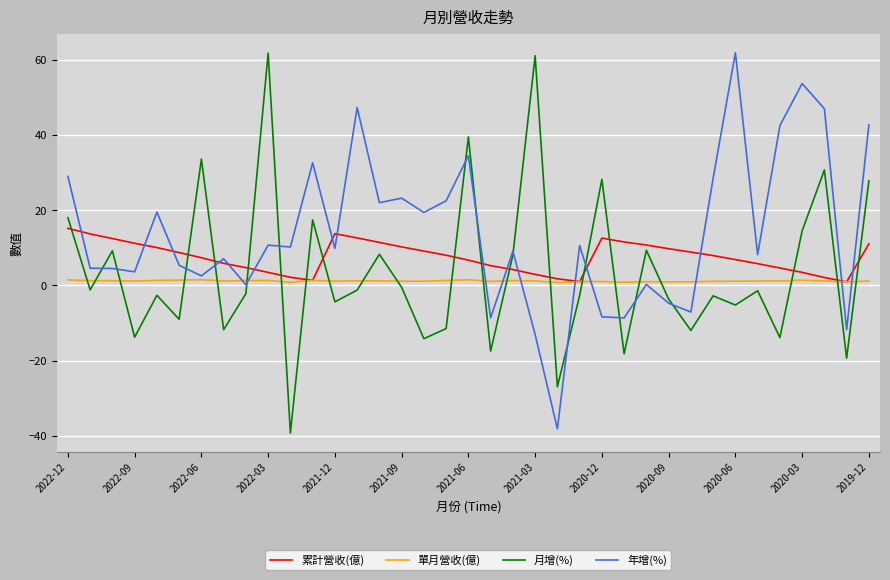

After their last crossing, which series has the higher values: 累計營收(億) or 月增(%)?

月增(%)